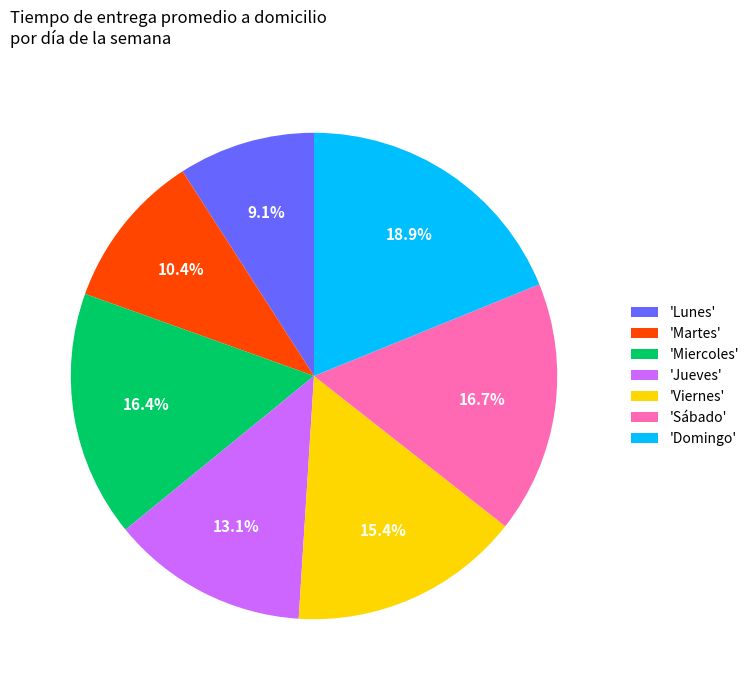

Which slice is the smallest?

'Lunes'